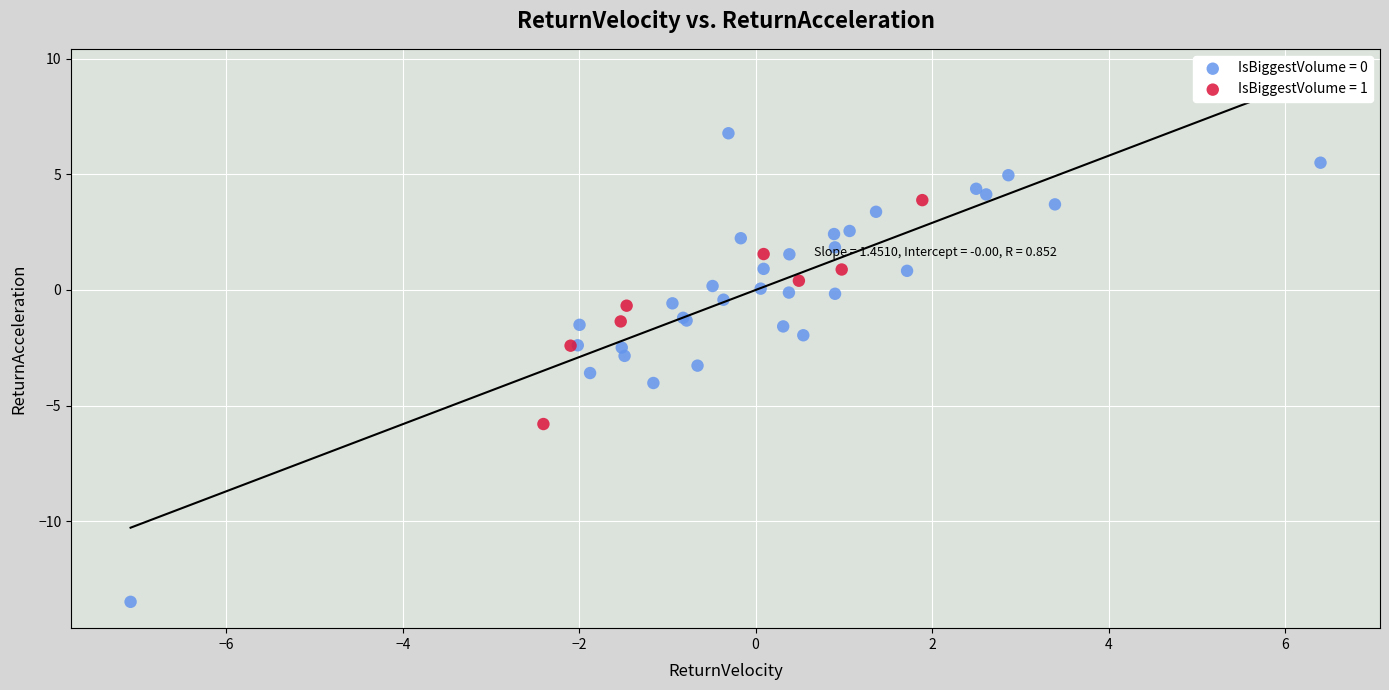

Which series contains the lowest Y value?

IsBiggestVolume = 0